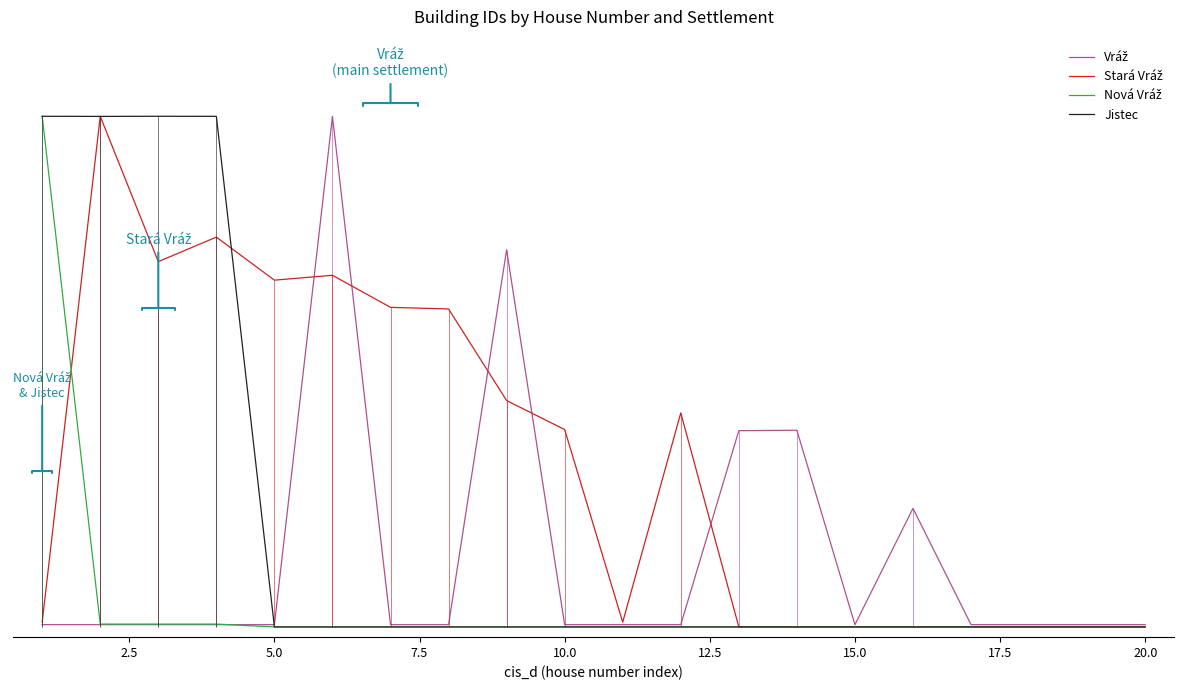

What is the difference between the maximum and minimum values in the Jistec series?

1.0